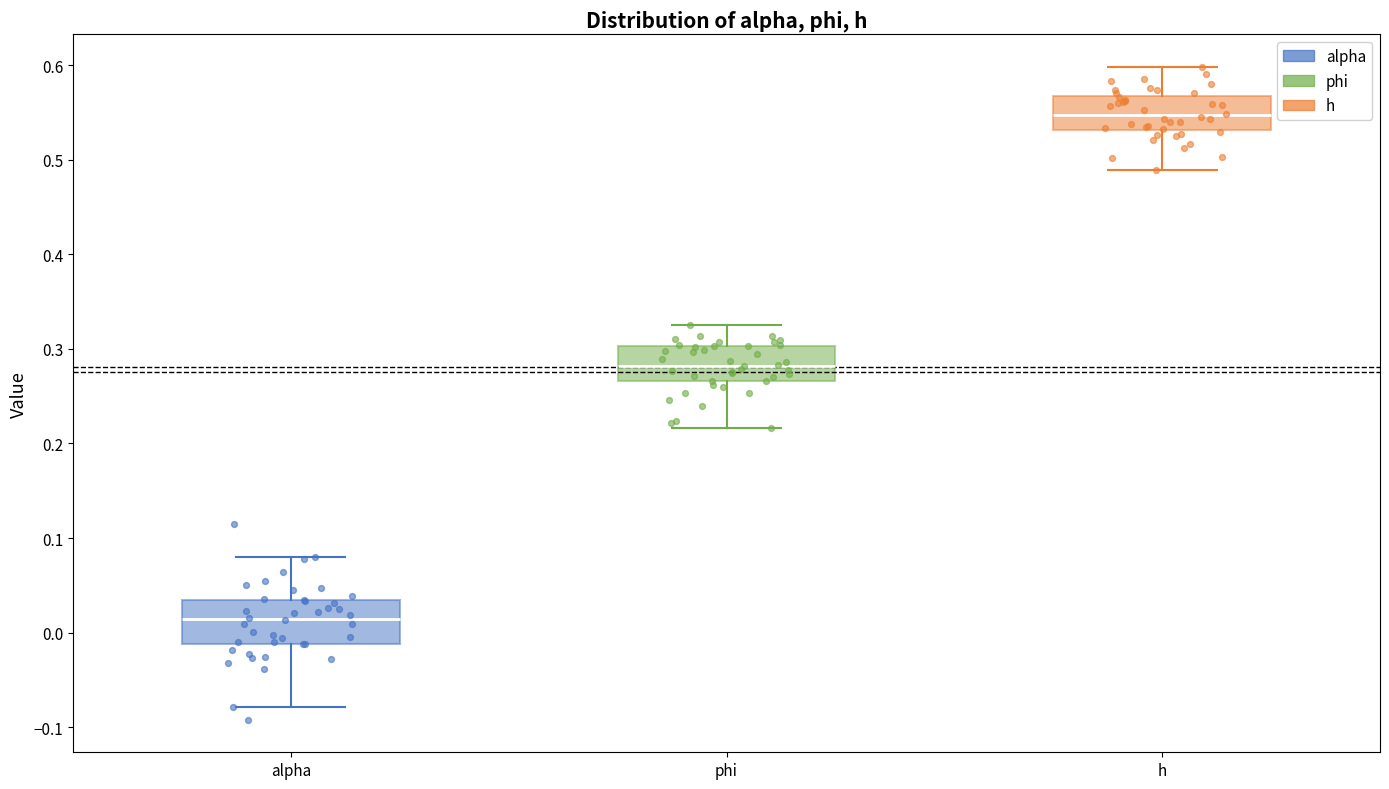

Which box has the highest median line?

h